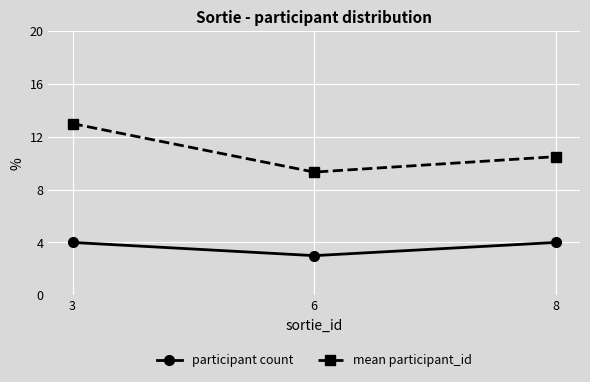

Does the chart display data point markers on the line(s)?

Yes